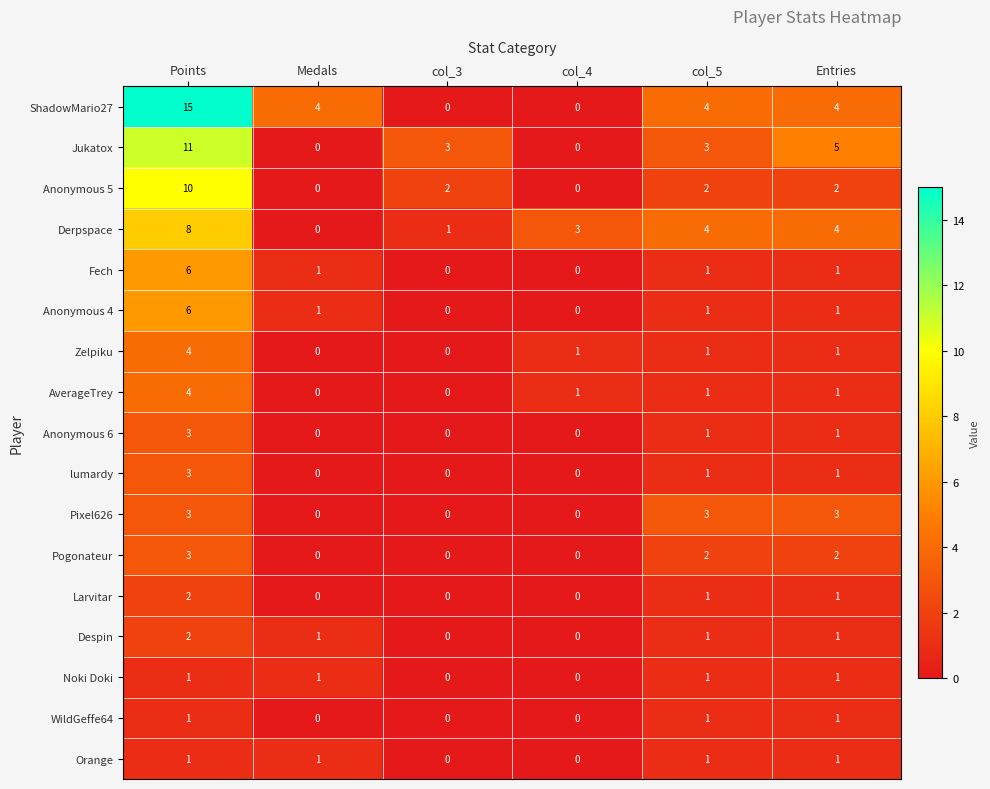

The Anonymous 6 series shows 0 at col_3. True or false?

True